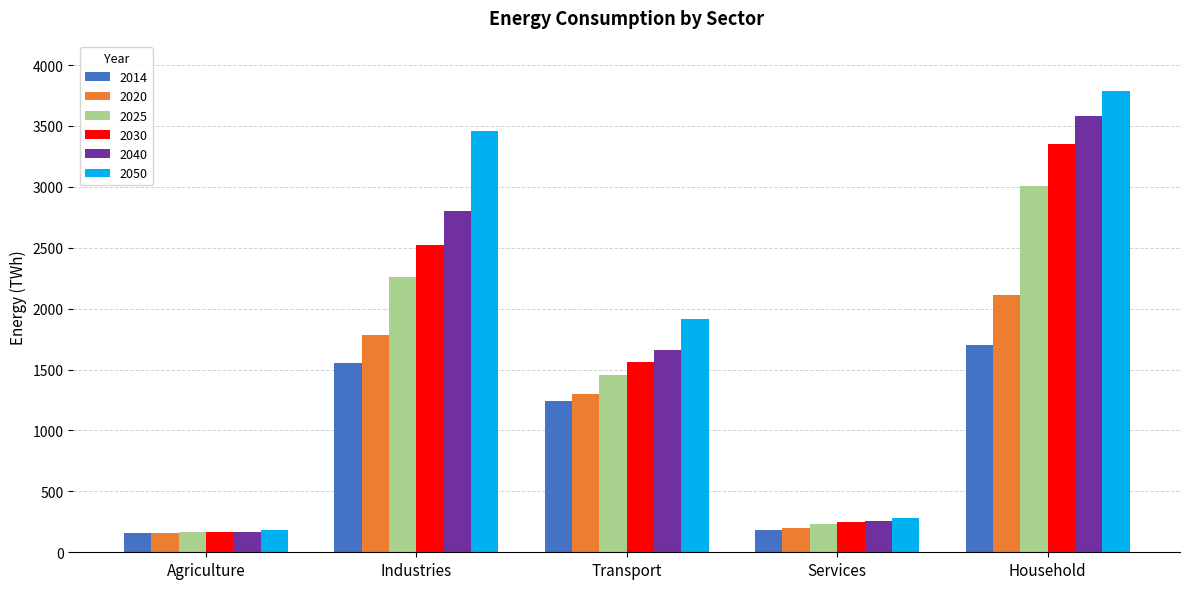

What is the sum of all 2030 values?

7843.0